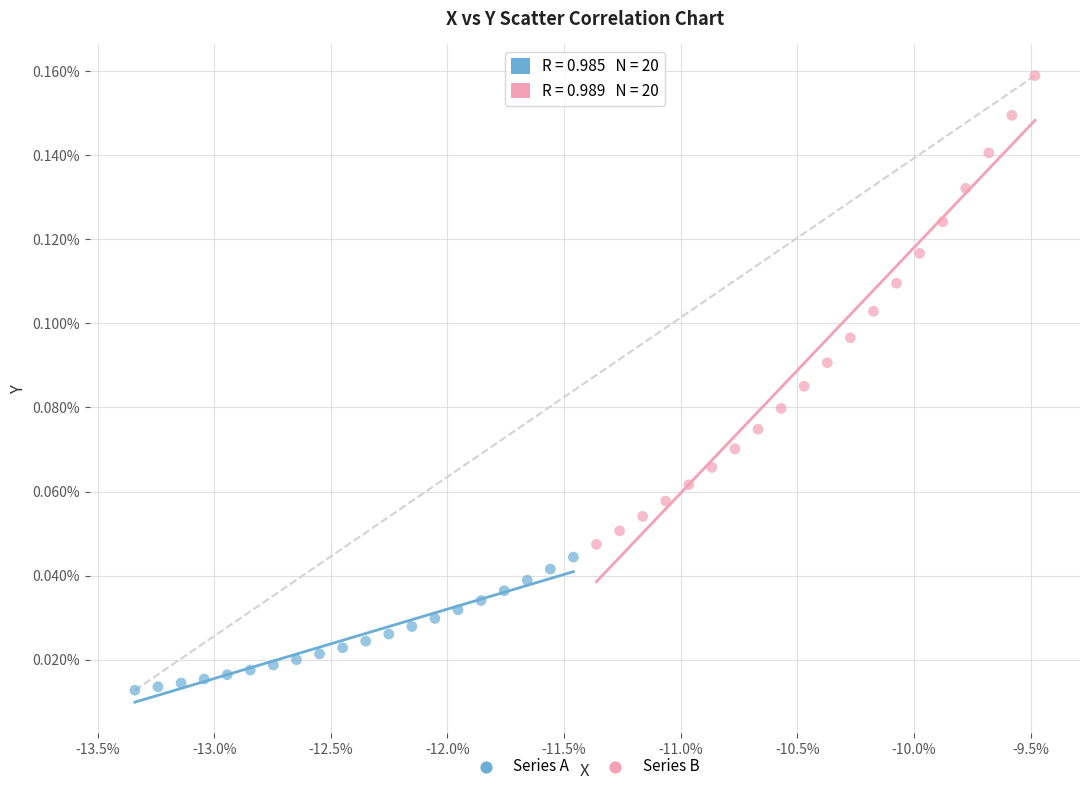

Which series has the widest spread of Y values?

Series B